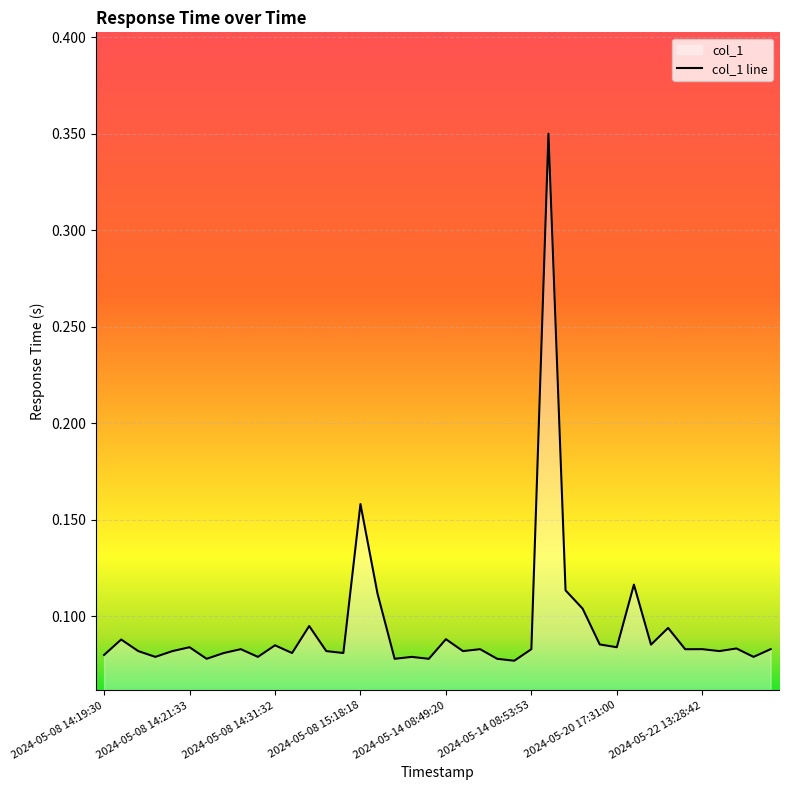

What is the sum of all values?

3.8